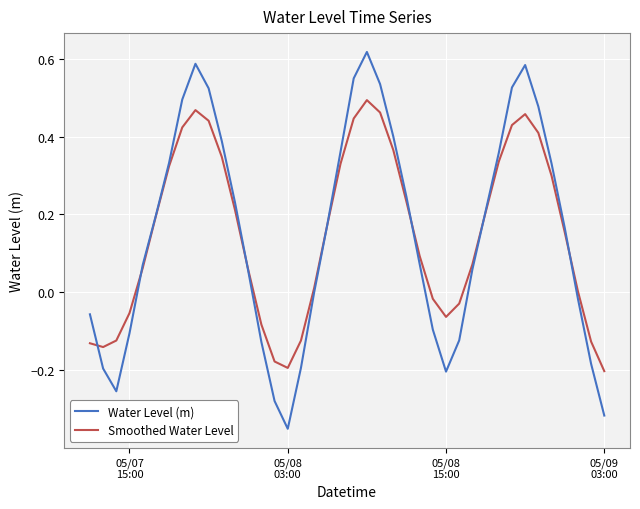

Rank the series by their maximum value, from highest to lowest.

Water Level (m), Smoothed Water Level